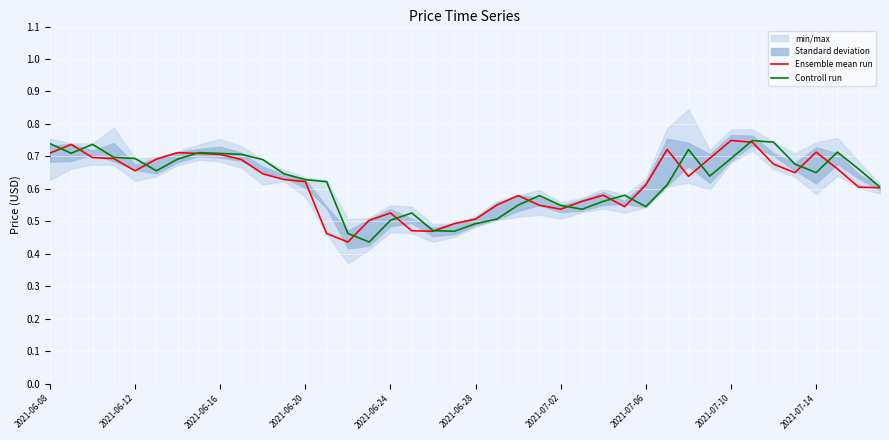

Which series has the largest range (max minus min)?

Ensemble mean run